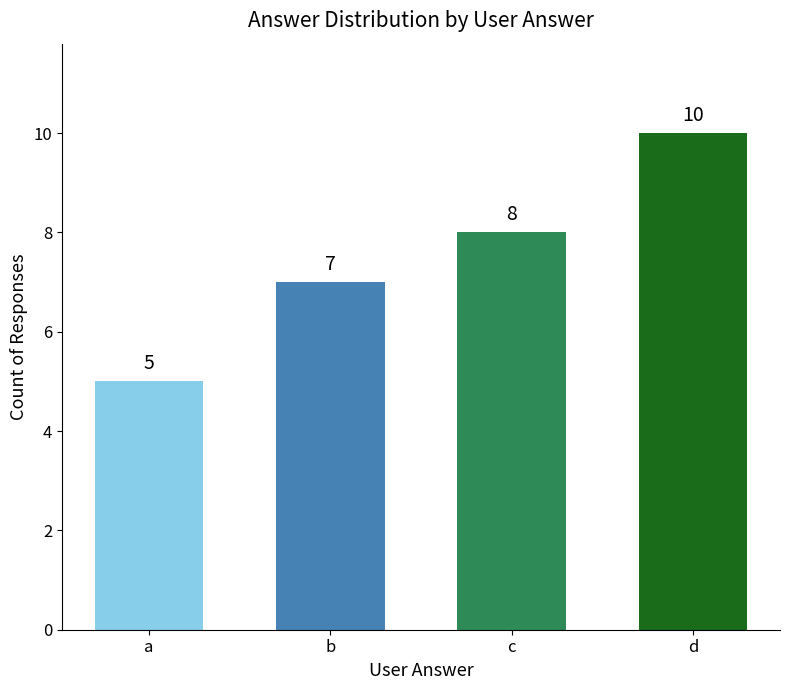

List the labels in order of value, largest first.

d, c, b, a